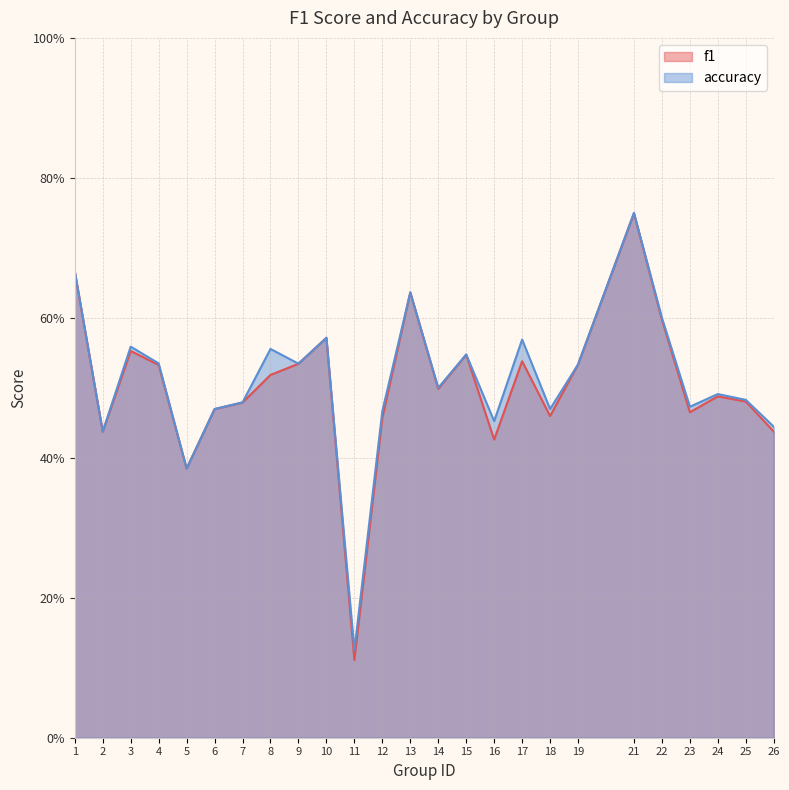

Which has a higher value, 4 or 11?

4